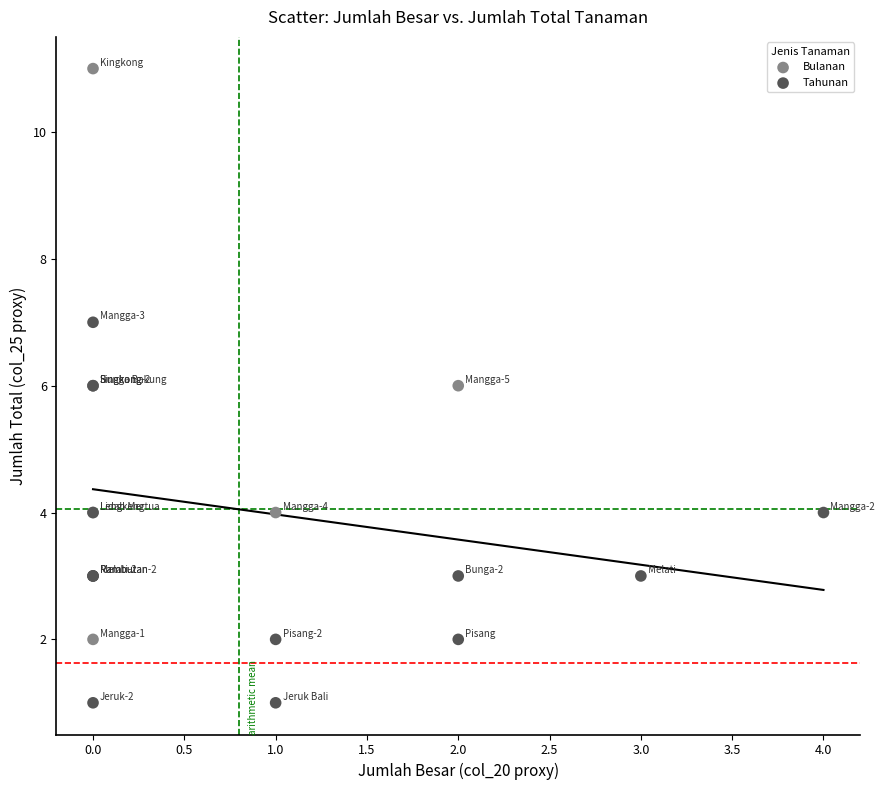

Which series reaches the minimum Y coordinate?

Tahunan